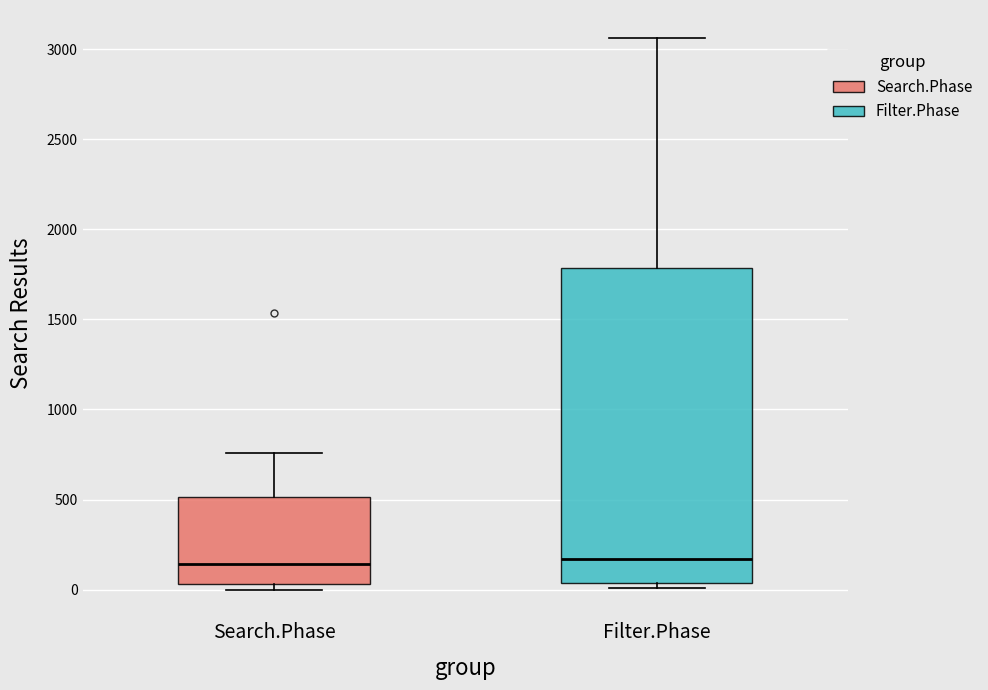

Where does the upper whisker of the box for Search.Phase end on the y-axis? The values are not printed on the chart, so give them approximately, as read against the axis.

750